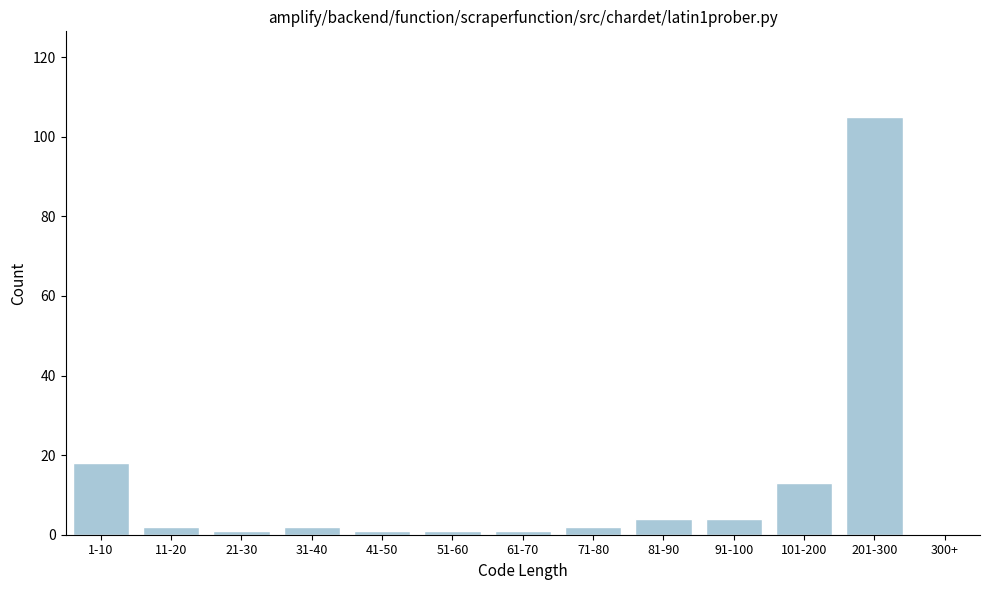

Reading right to left, extract all data points from this chart.

300+=0	201-300=105	101-200=13	91-100=4	81-90=4	71-80=2	61-70=1	51-60=1	41-50=1	31-40=2	21-30=1	11-20=2	1-10=18